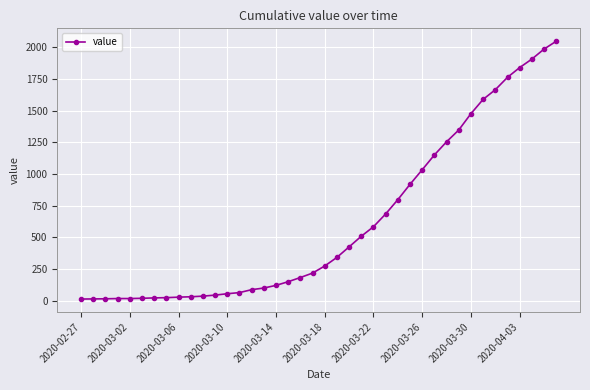

What is the difference between the maximum and minimum values?

2036